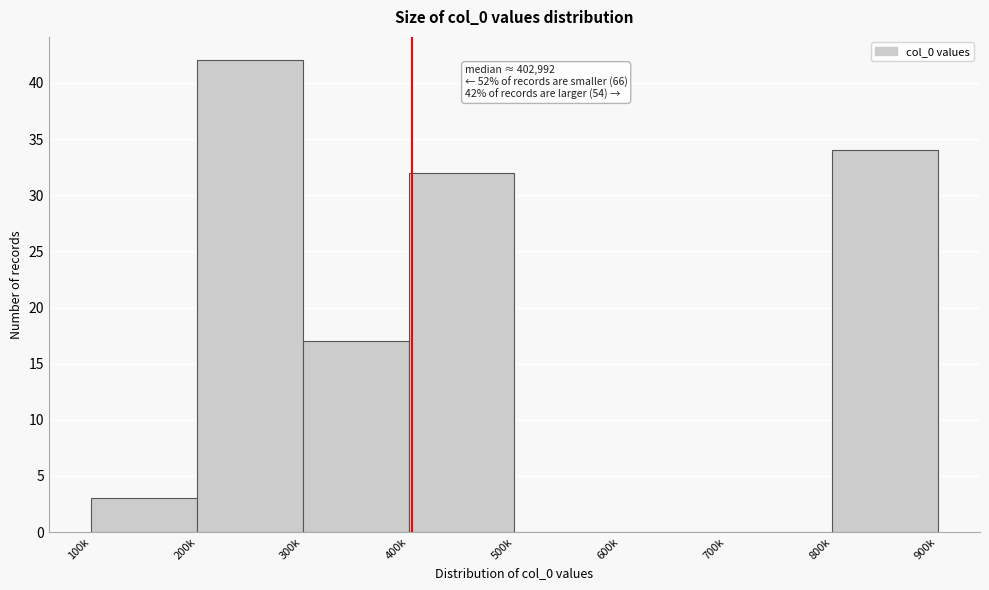

Reading left to right, extract all data points from this chart.

100k=3	200k=42	300k=17	400k=32	500k=0	600k=0	700k=0	800k=34